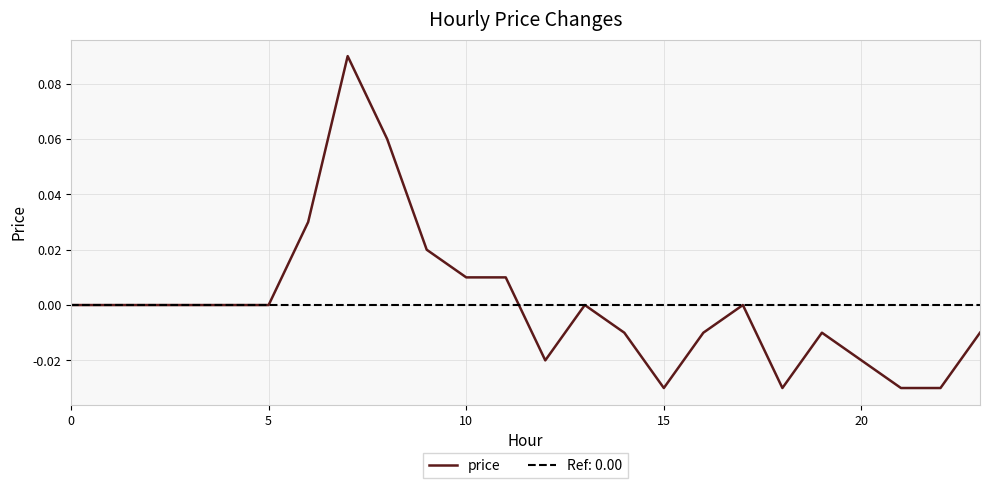

At which category does the data reach its first local valley?

12